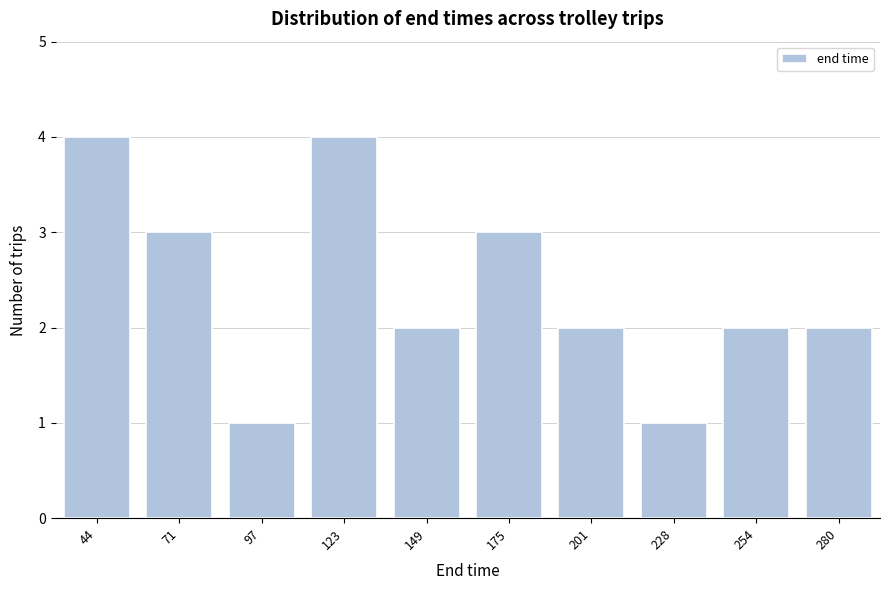

Reading left to right, transcribe all the data shown in this chart.

44=4	71=3	97=1	123=4	149=2	175=3	201=2	228=1	254=2	280=2